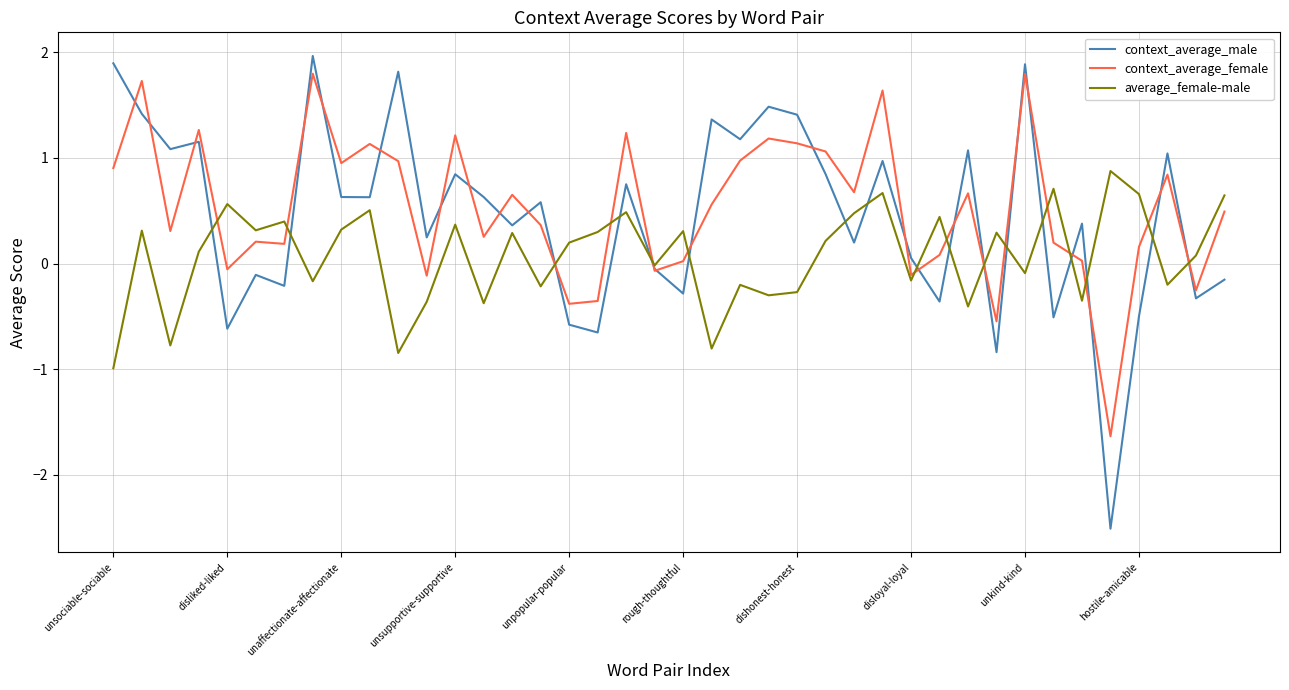

What is the smallest value displayed?

-2.5